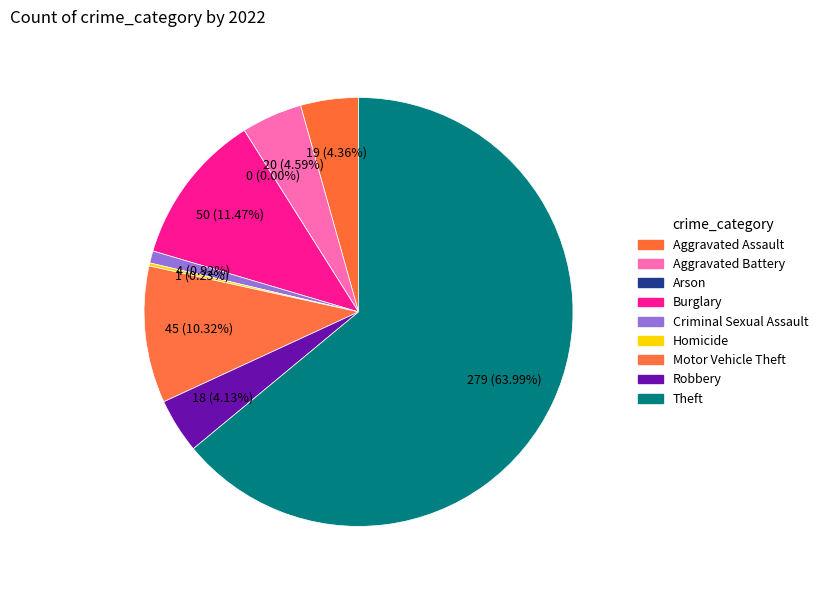

Is the sum of Aggravated Assault and Aggravated Battery greater than half?

No